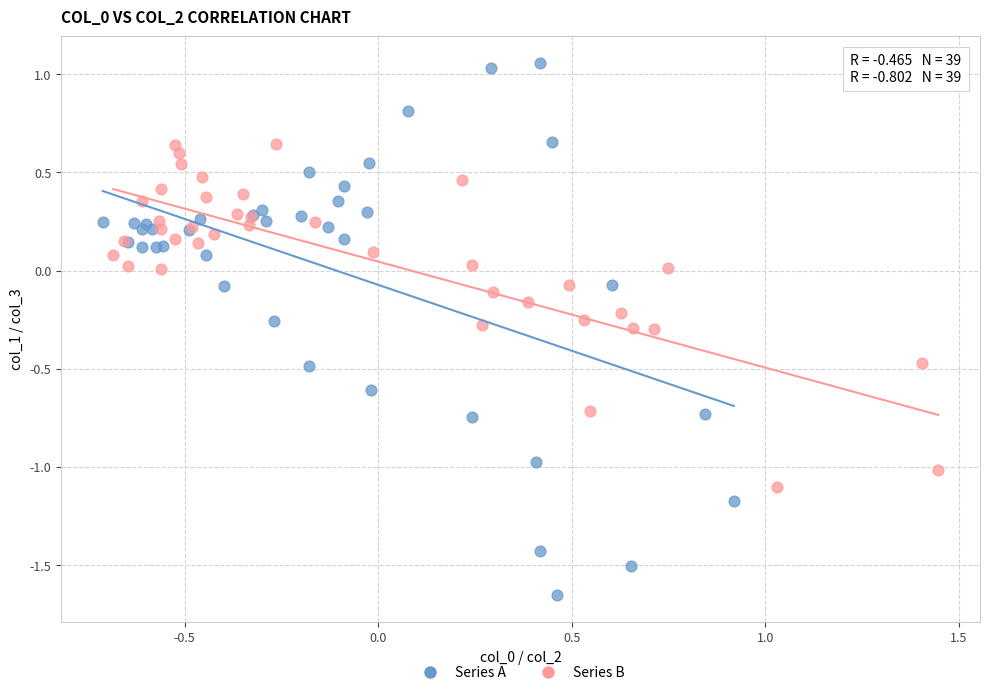

Which series reaches the minimum Y coordinate?

Series A